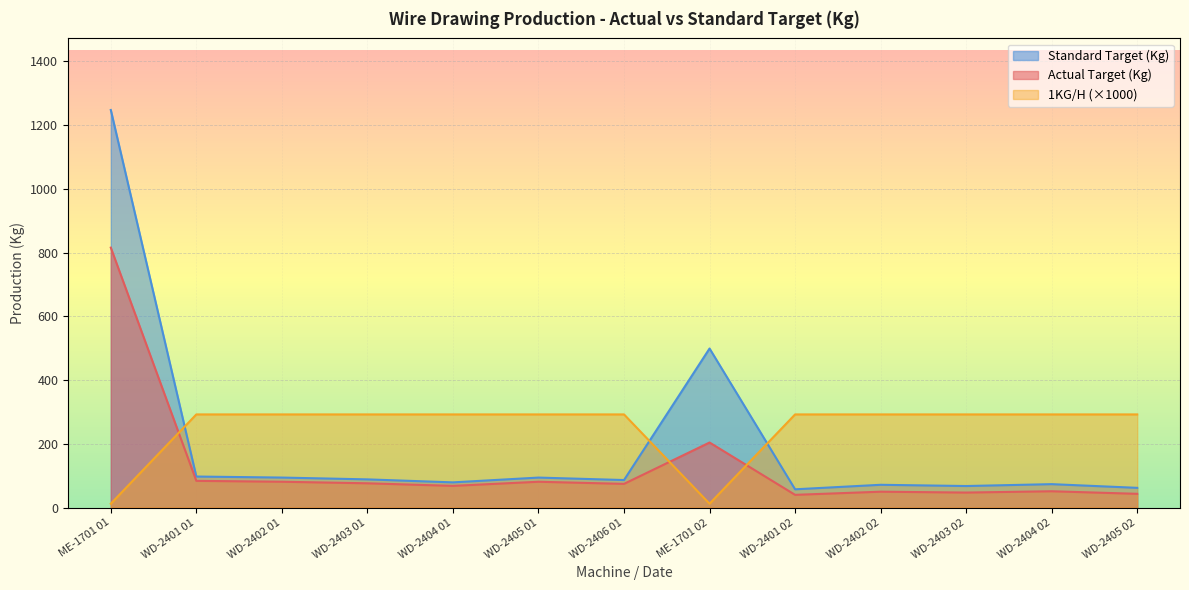

The value of Standard Target (Kg) at WD-2406 01 is 60.1. True or false?

False